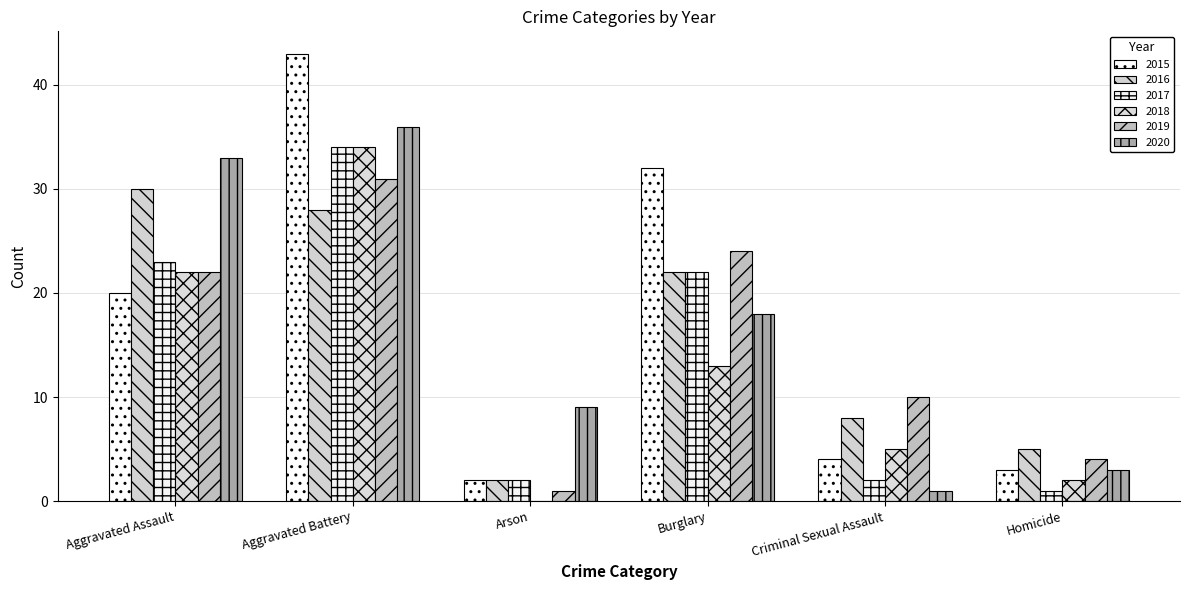

Which has a higher value, Aggravated Battery or Homicide?

Aggravated Battery